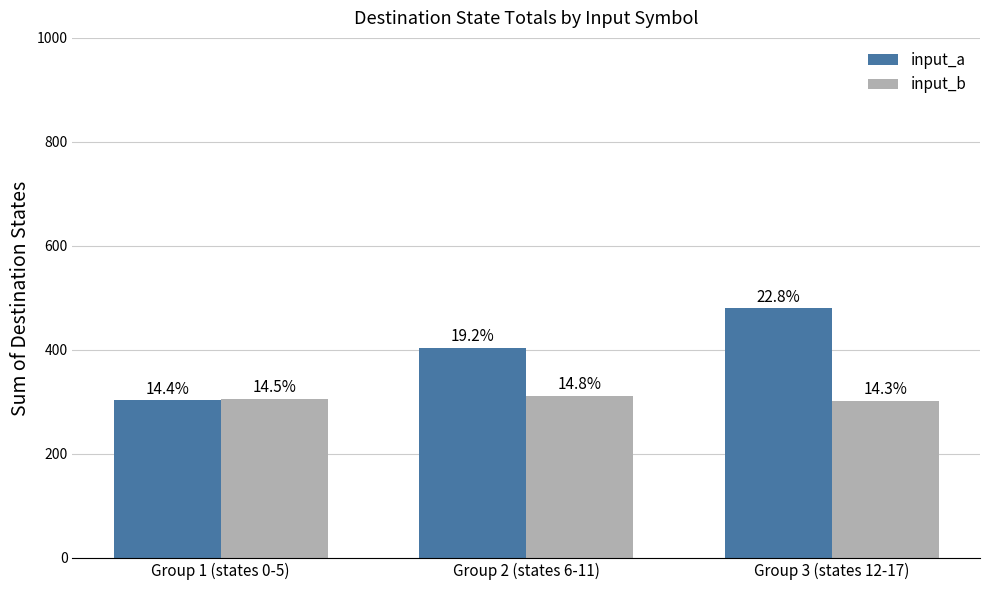

What are all the series names shown in the legend?

input_a, input_b